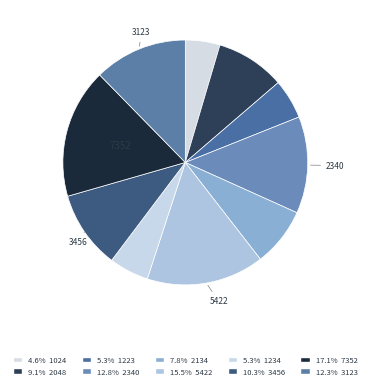

To the nearest percent, what is the average slice percentage?

10%